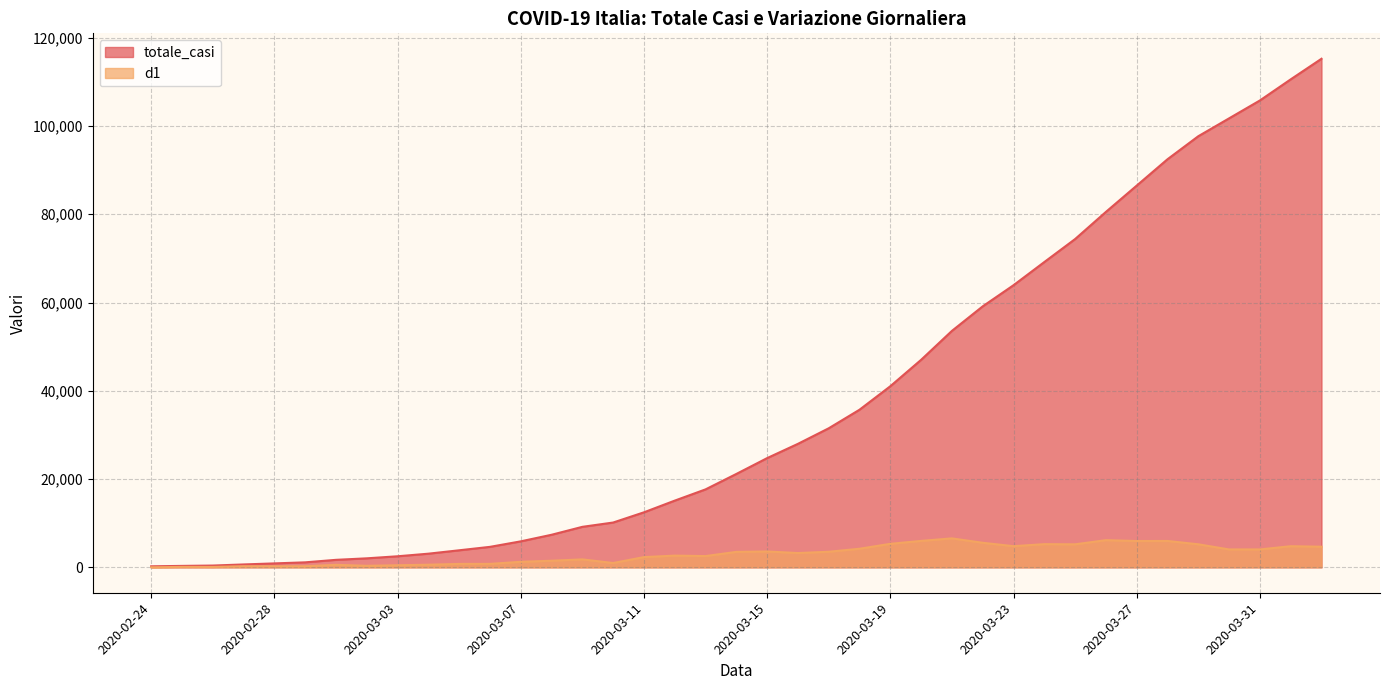

Is the value of d1 at 2020-02-26 greater than the value of totale_casi at 2020-03-21?

No